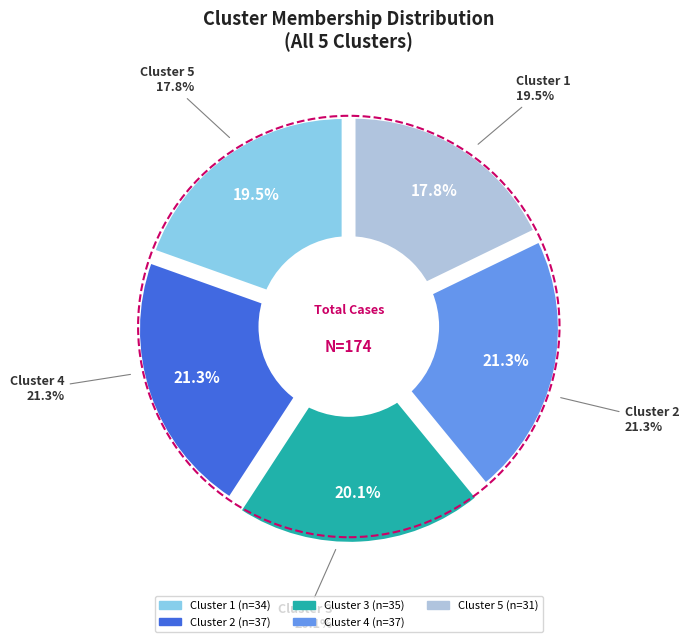

To the nearest percent, what percentage of the pie is Cluster 3?

20%